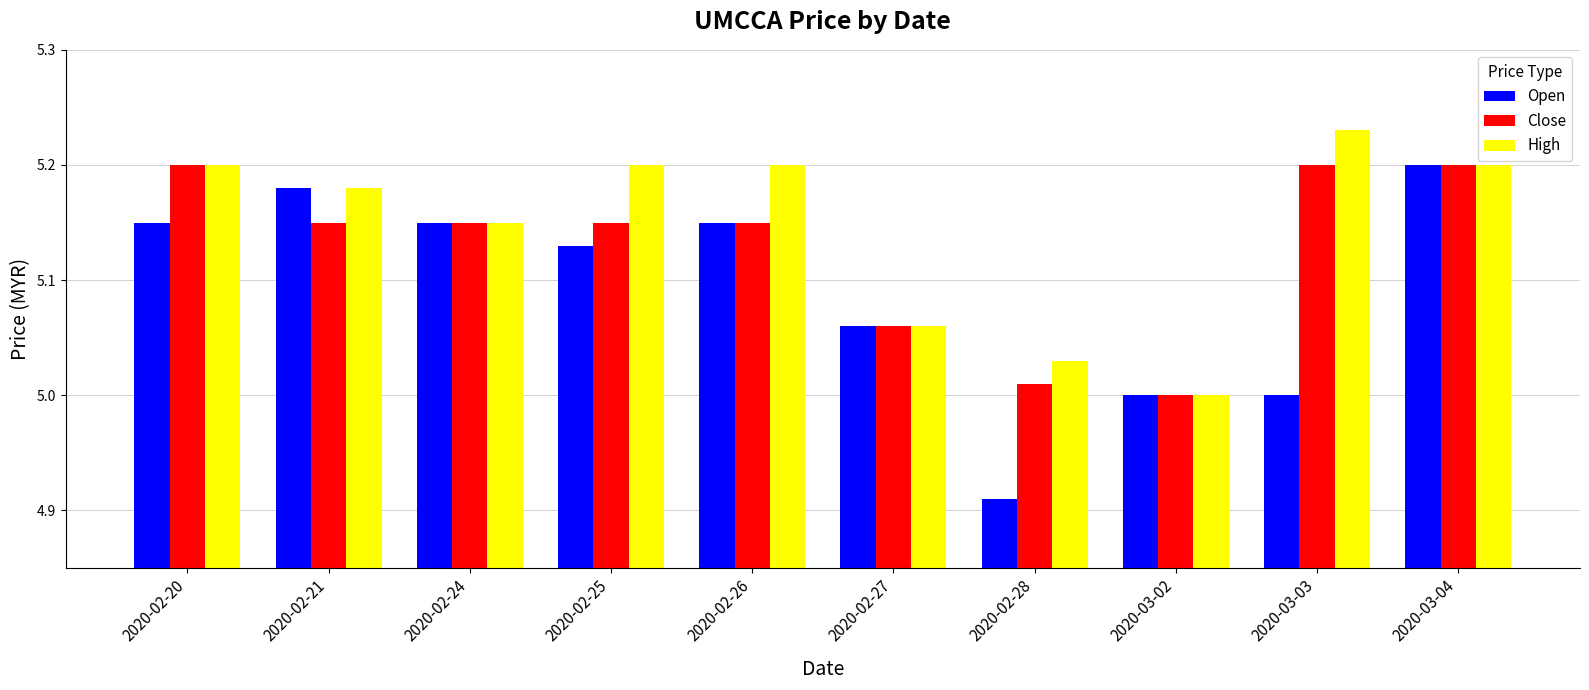

At 2020-02-25, list the series in order from largest to smallest.

High, Close, Open